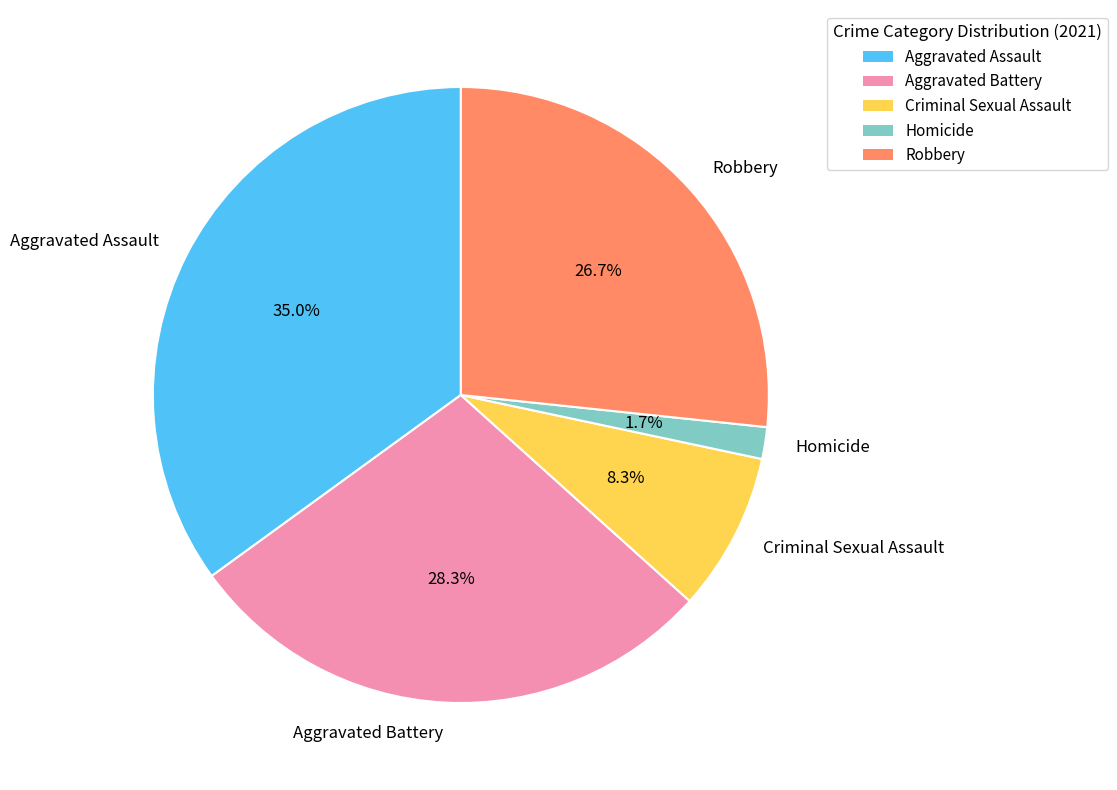

How many slices are in this pie chart?

5